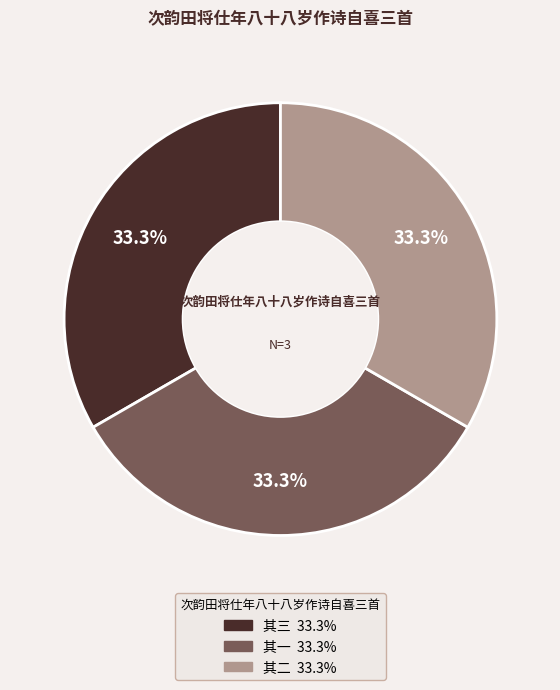

How many segments does this pie chart have?

3